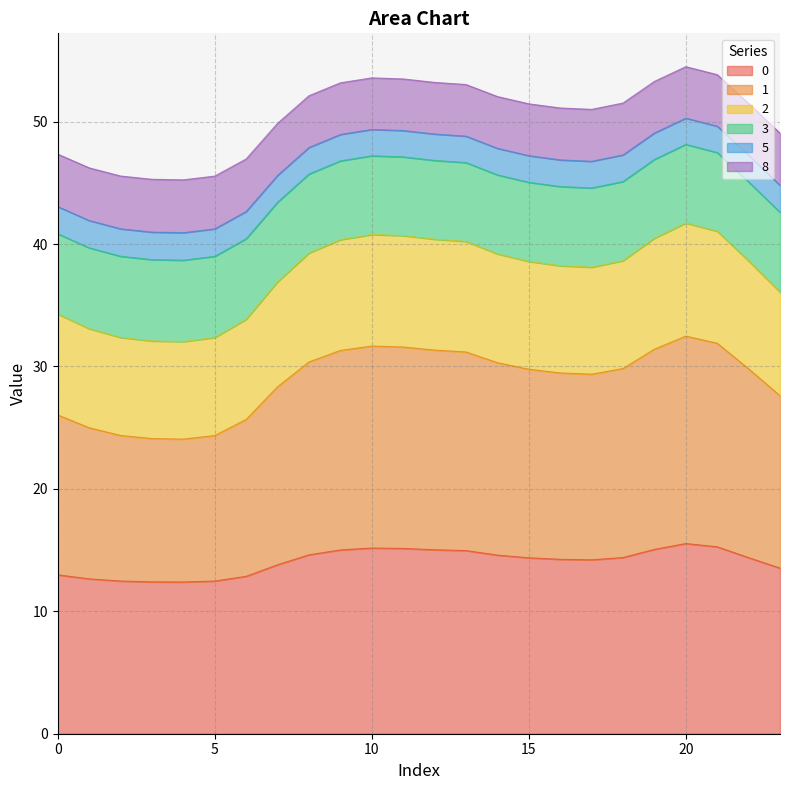

What is the total value across all series at 5?

45.6